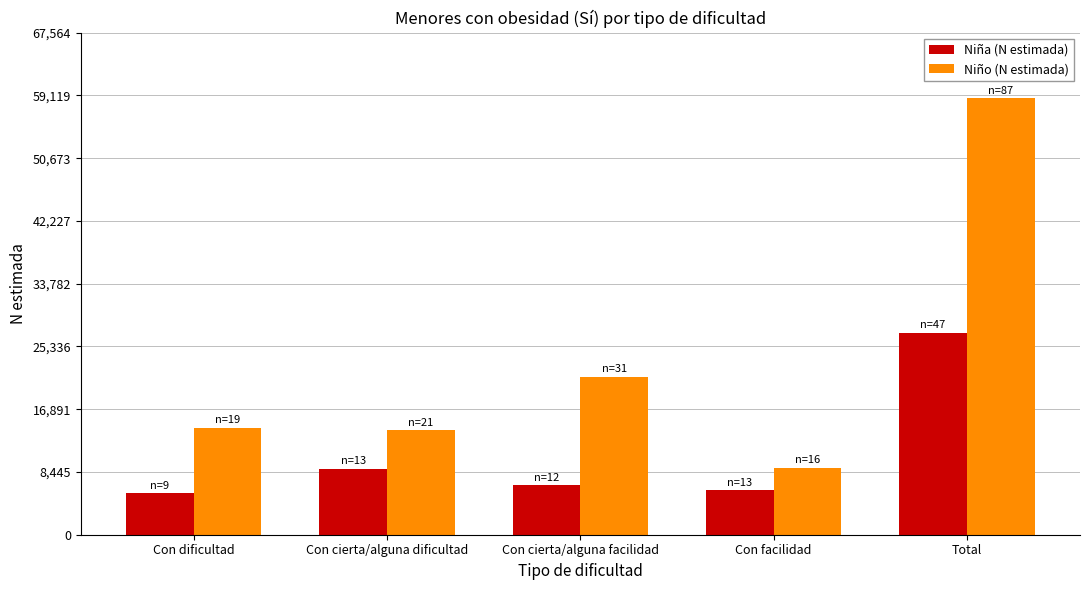

What is the spread (max minus min) of values at Con cierta/alguna facilidad?

14631